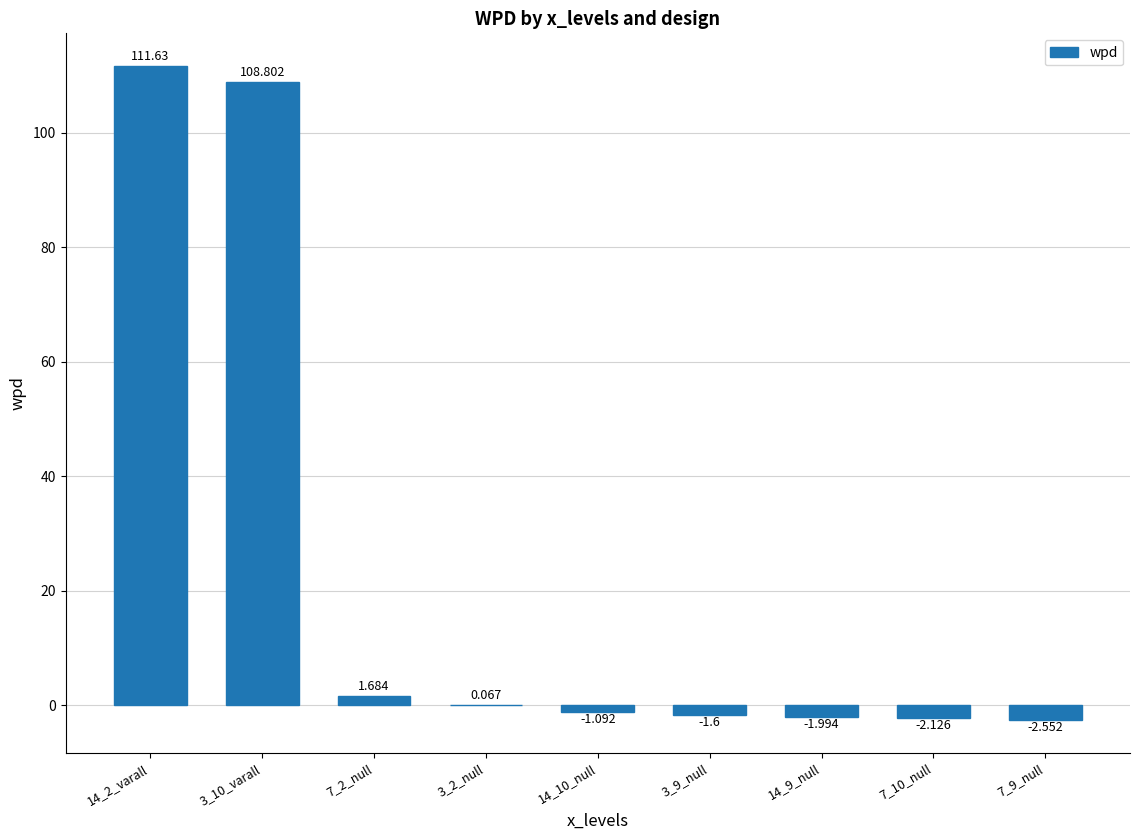

What is the greatest value displayed?

111.6